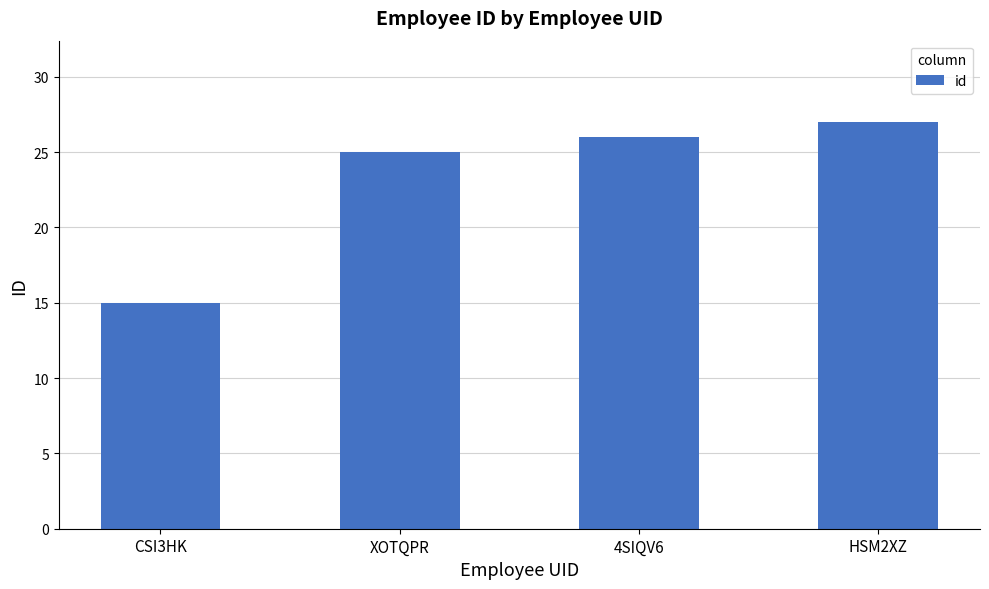

What is the change in value from XOTQPR to HSM2XZ?

+2